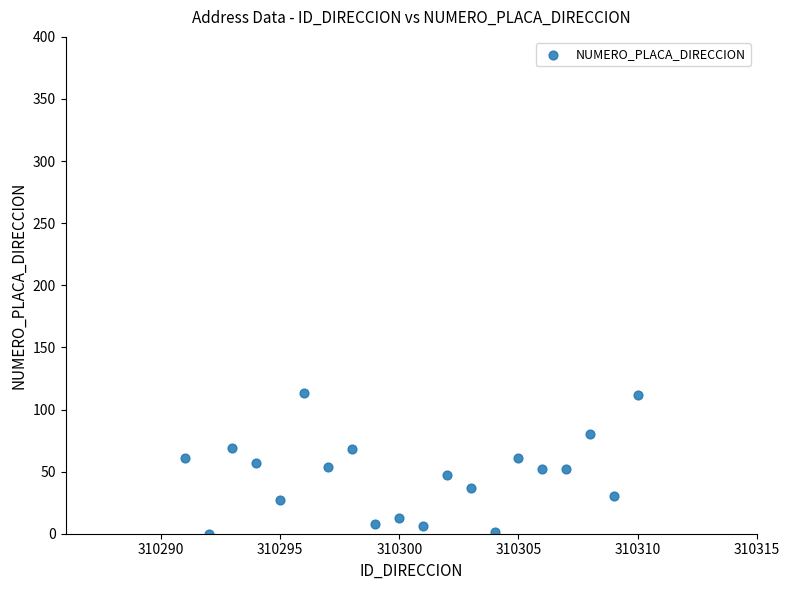

What is the range of Y values (max minus min)?

113